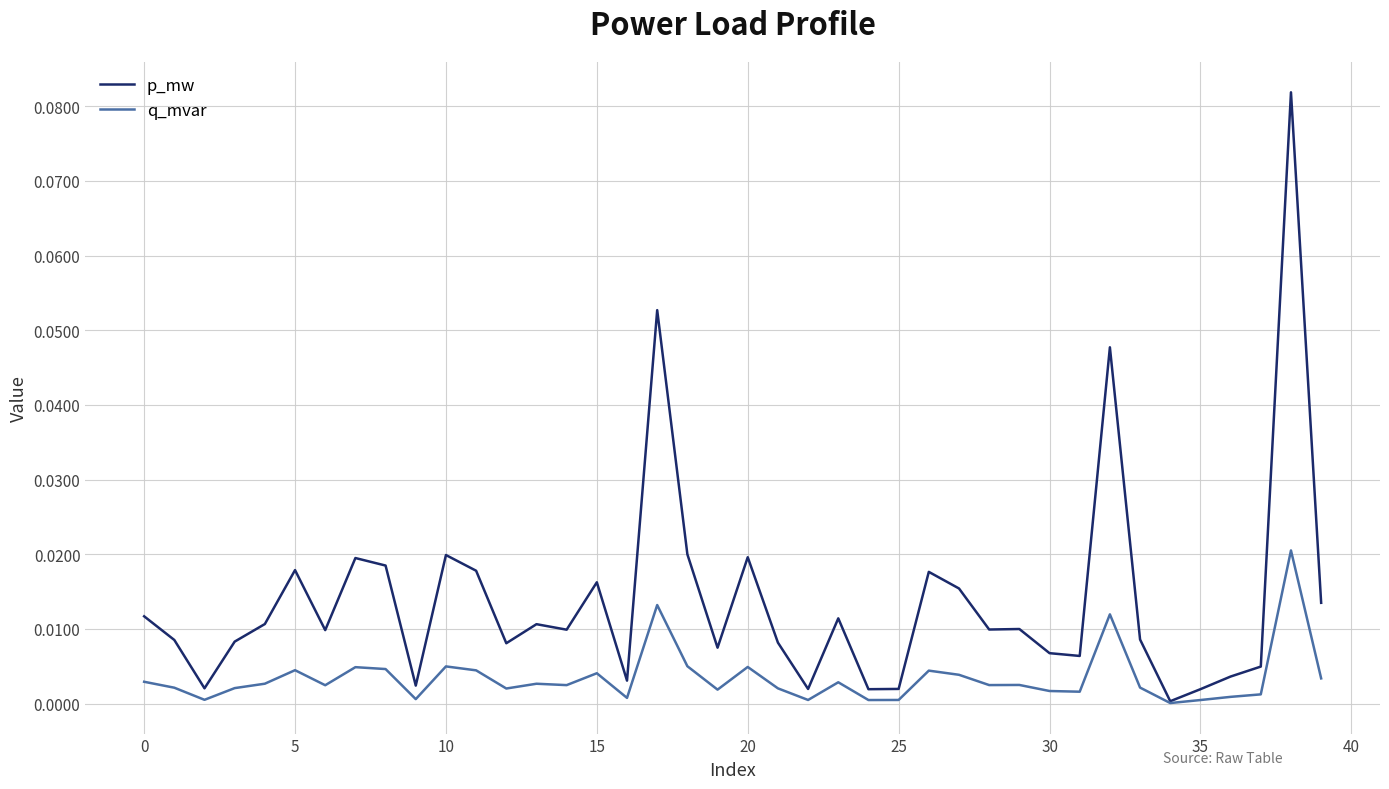

Rank the series by their maximum value, from lowest to highest.

q_mvar, p_mw